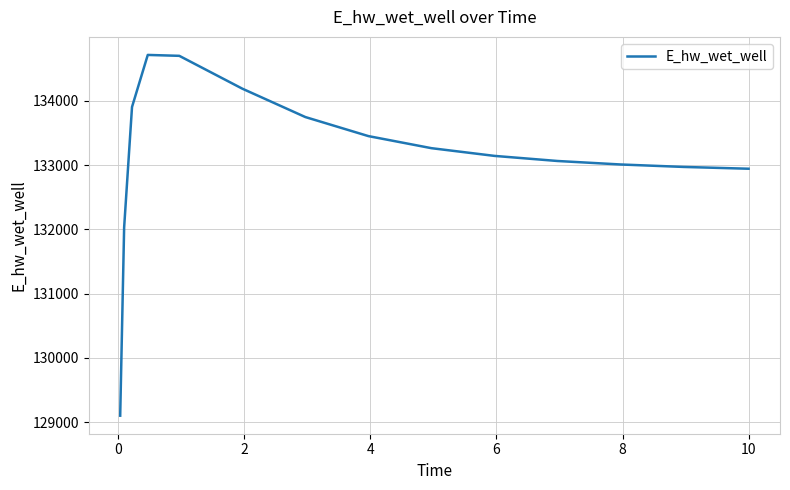

What is the minimum value shown in the chart?

129101.6